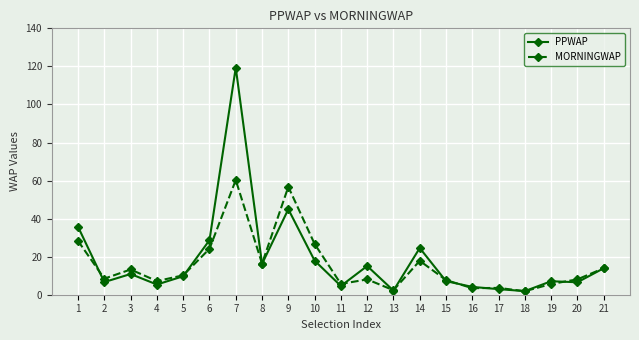

The PPWAP series shows 18.5 at 3. True or false?

False